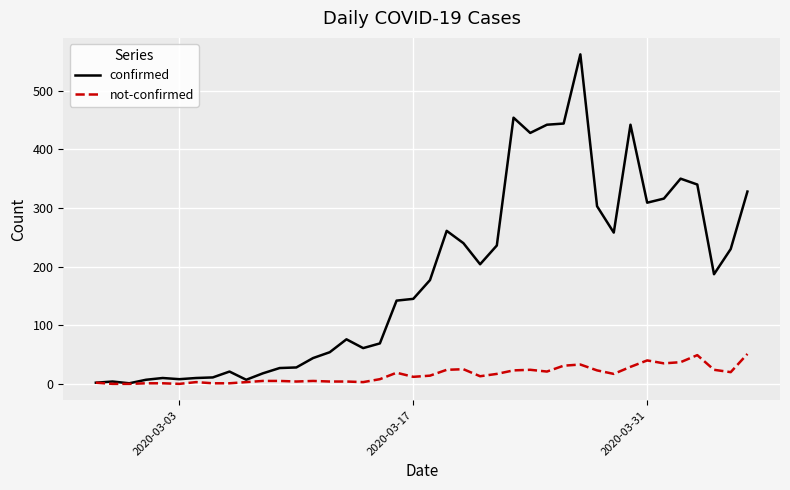

What are all the series names shown in the legend?

confirmed, not-confirmed